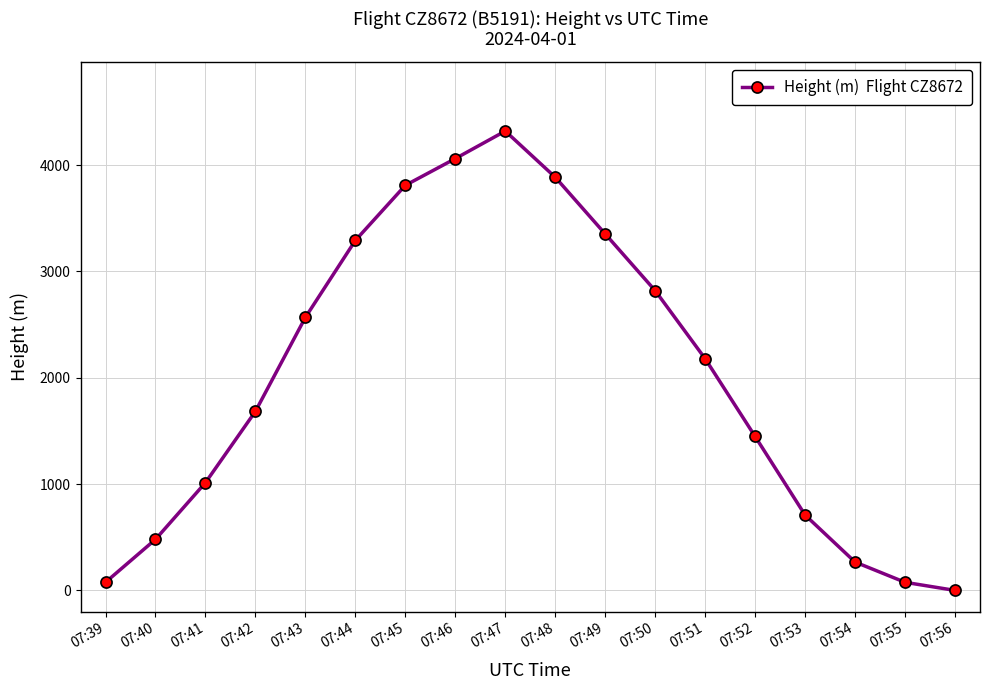

At which category does the chart reach its peak across all series?

07:47